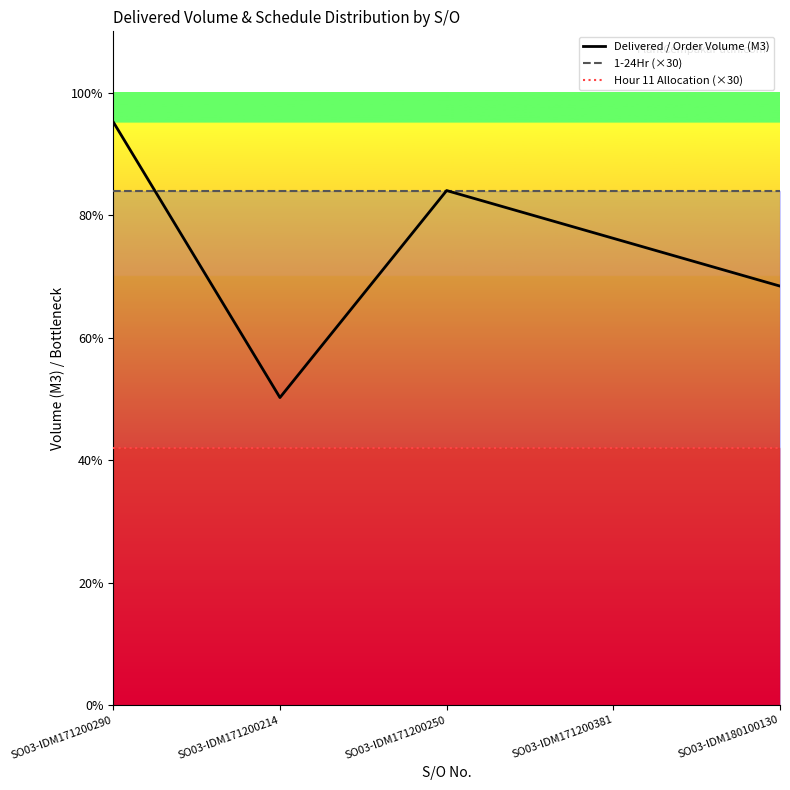

Reading left to right, what are all the values shown in this chart?

Delivered / Order Volume (M3): 476	251	420	381	342
1-24Hr (×30): 420	420	420	420	420
Hour 11 Allocation (×30): 210	210	210	210	210